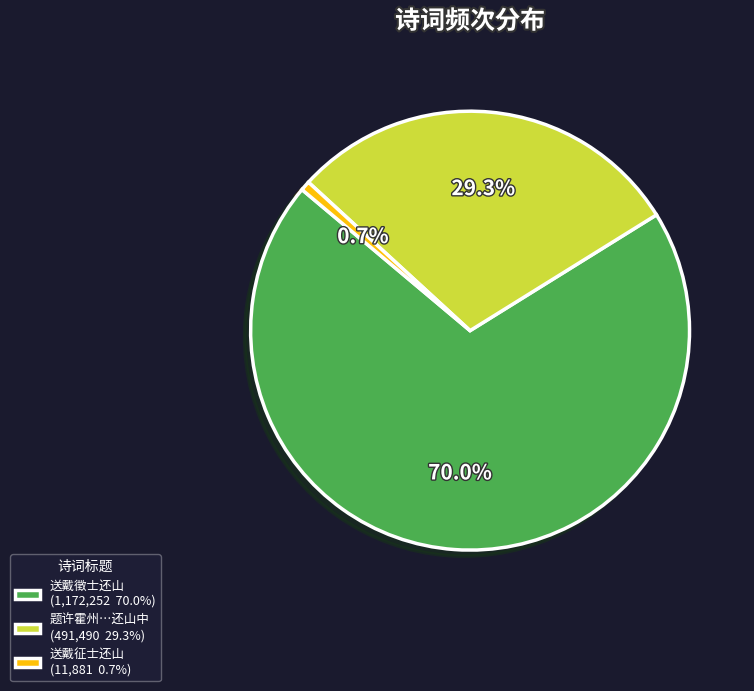

How much of the chart is everything except 送戴征士还山 (11,881 0.7%)?

99.3%